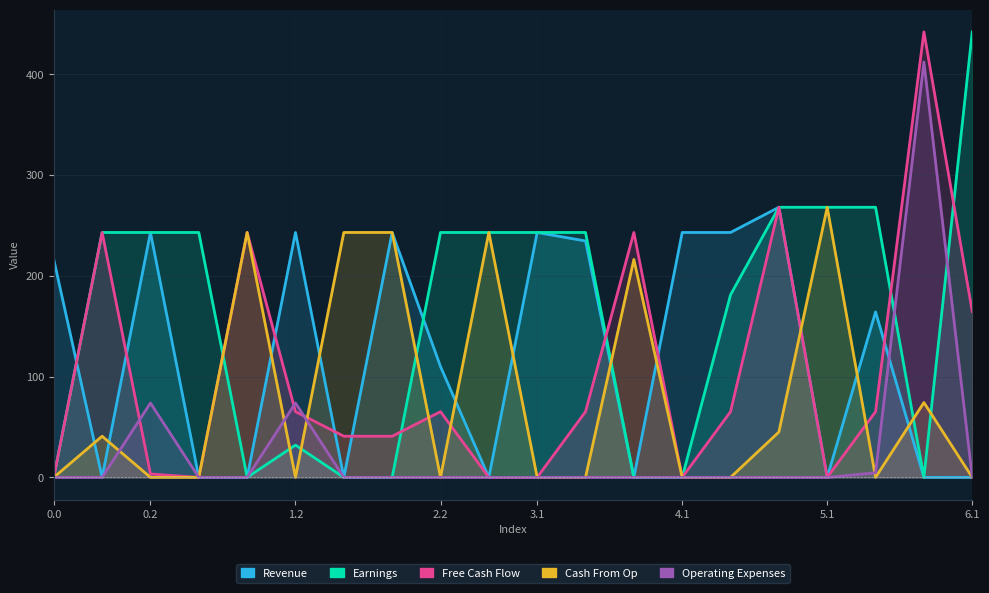

How many positive values does the Operating Expenses series have?

4